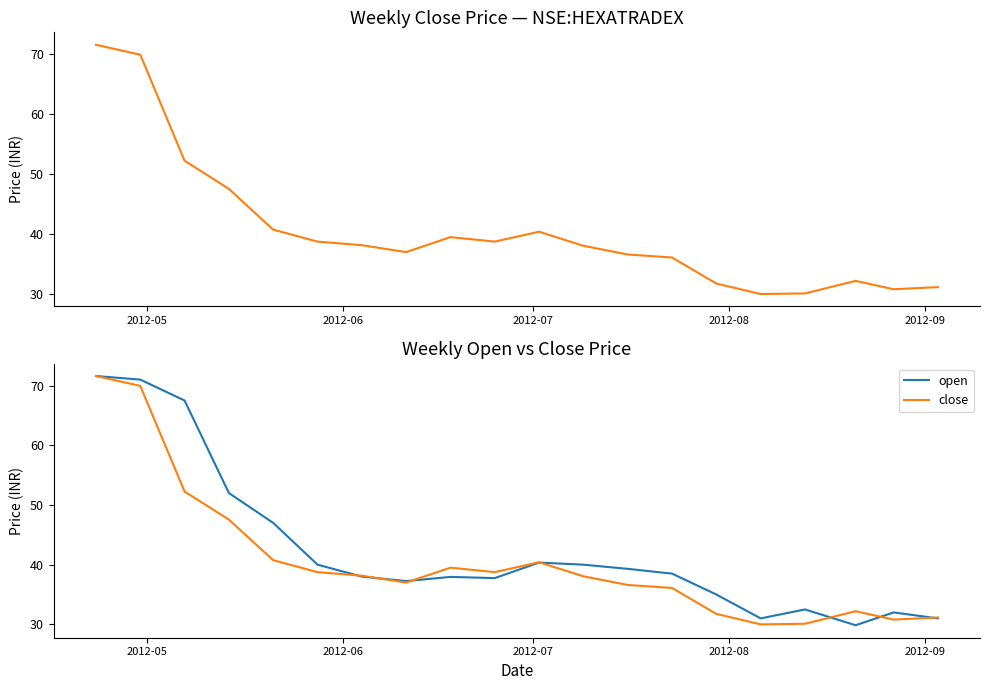

What is the average value of the open series?

42.5